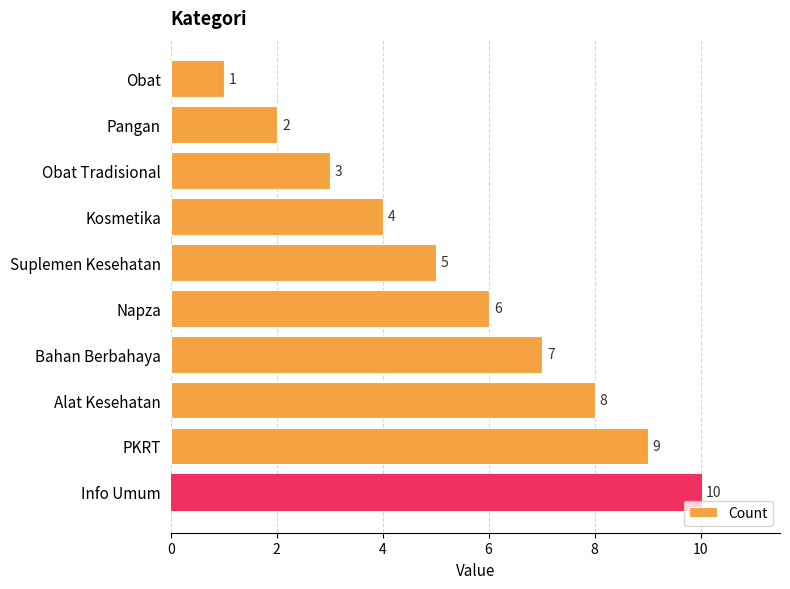

What is the smallest value displayed?

1